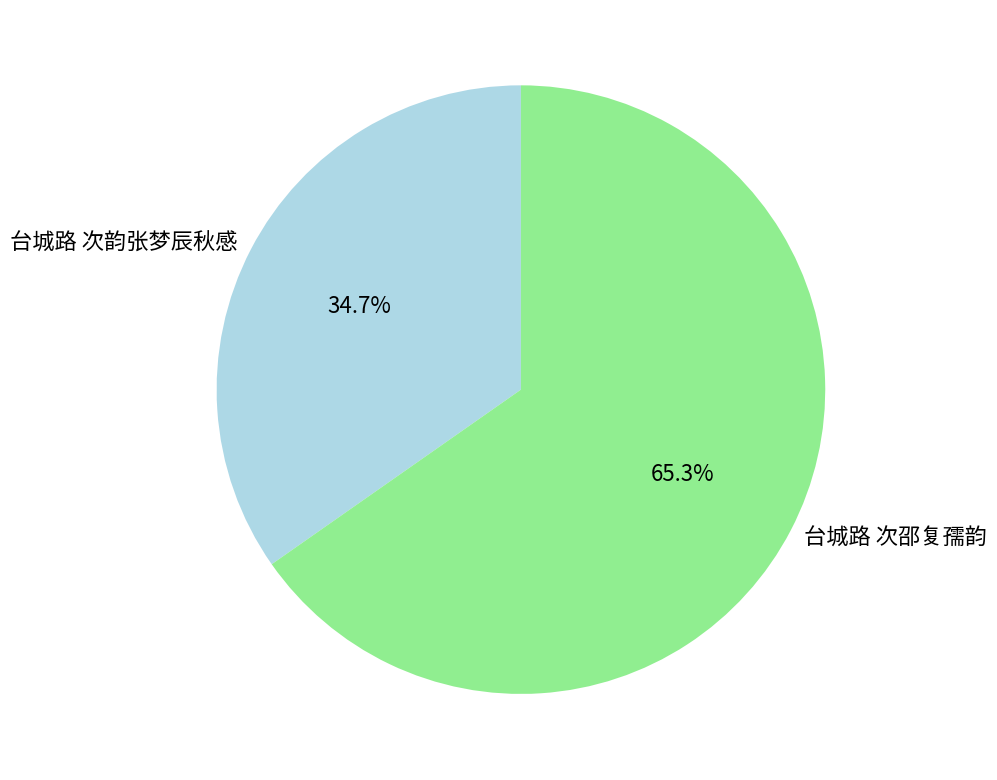

Rank the categories by value from highest to lowest.

台城路 次邵复孺韵, 台城路 次韵张梦辰秋感